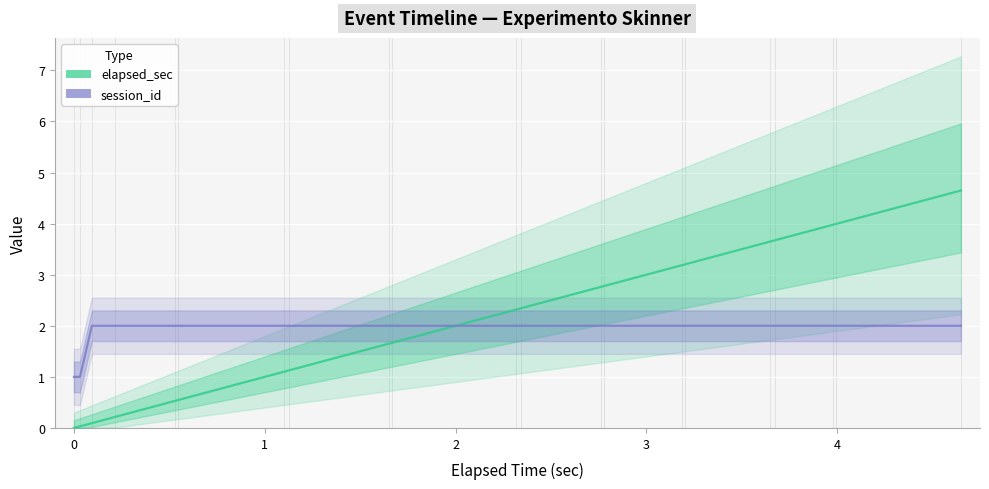

Read the session_id value at 2.

2.0